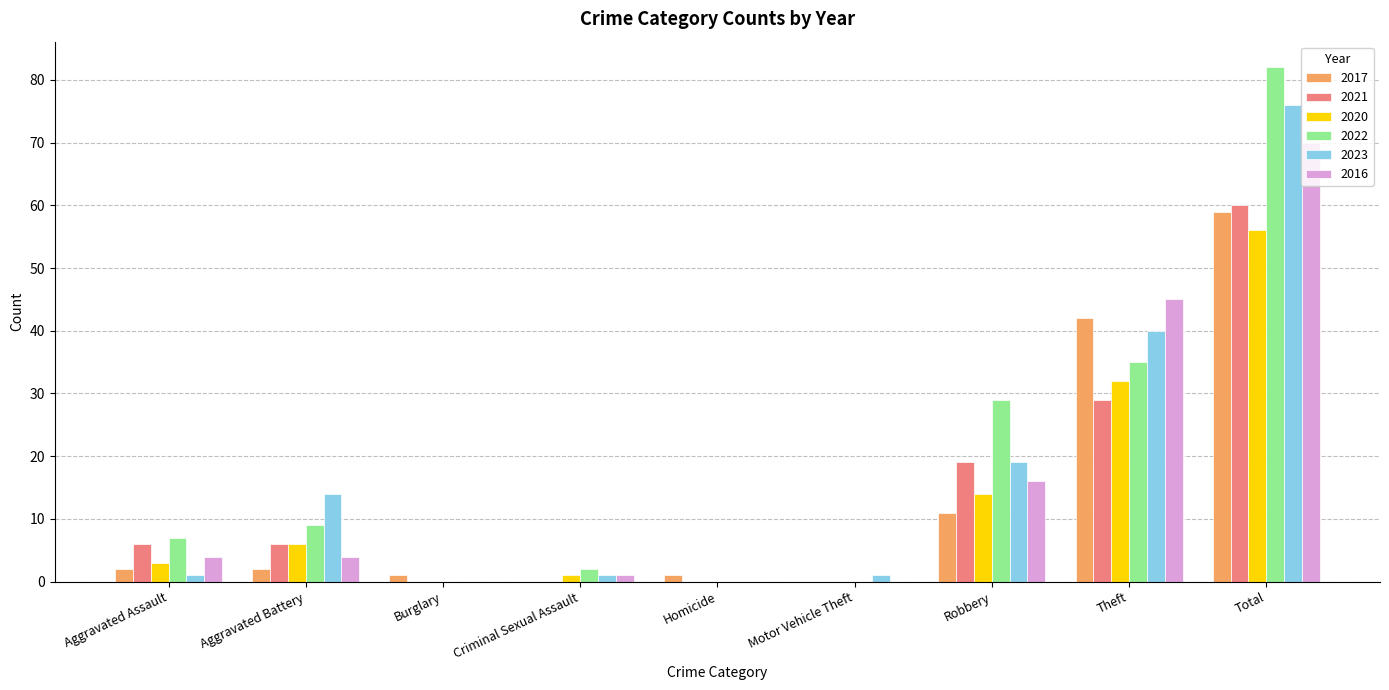

Read the 2017 value at Robbery, to the nearest 5.

10